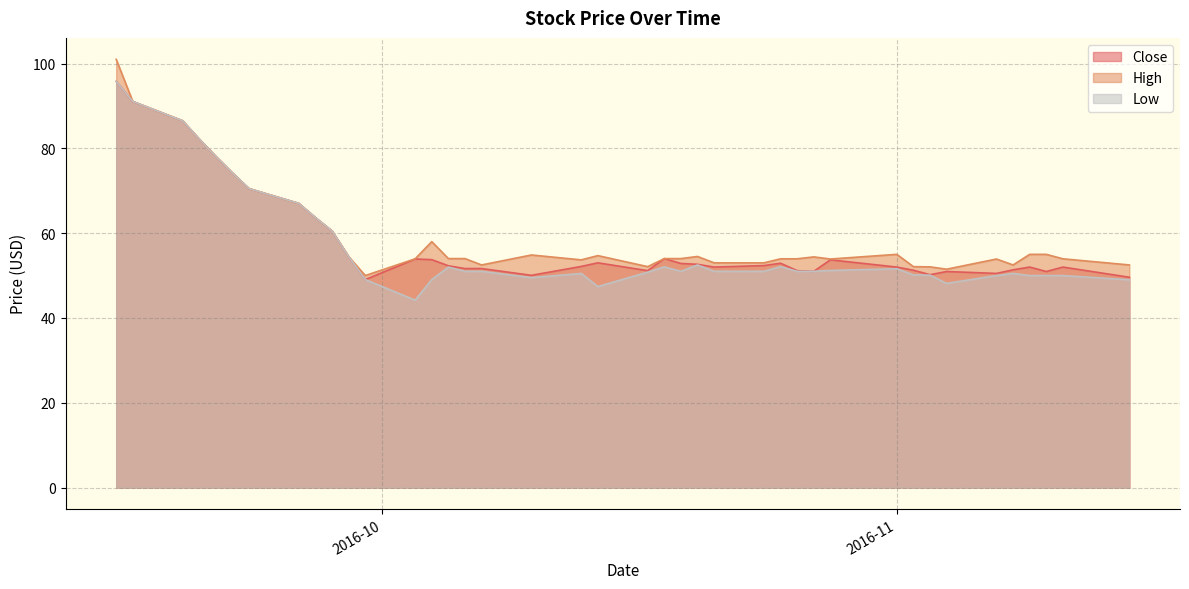

Does the chart have visible grid lines?

Yes